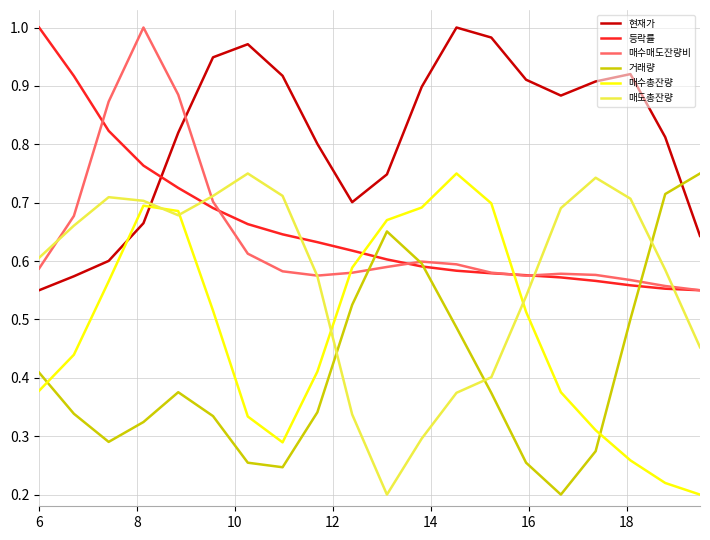

Which series has the largest total across all categories?

현재가